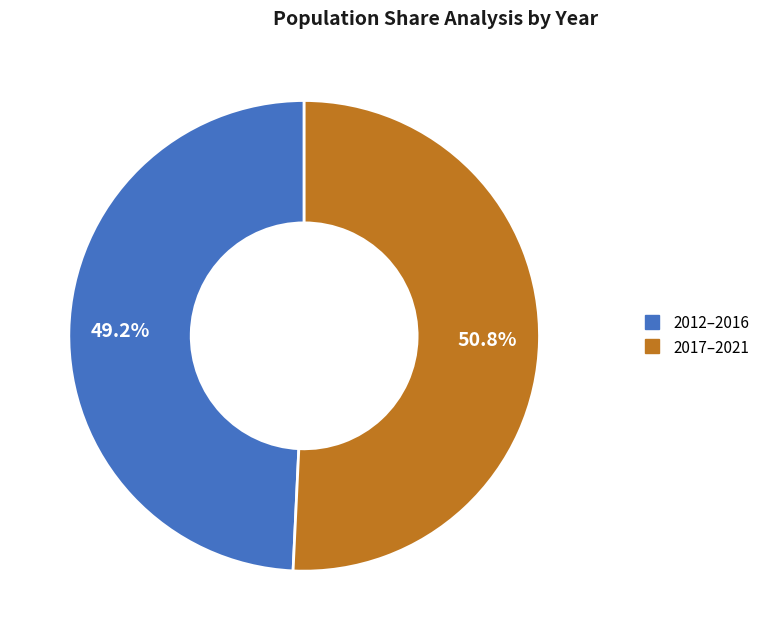

Is there a majority slice in this chart?

Yes